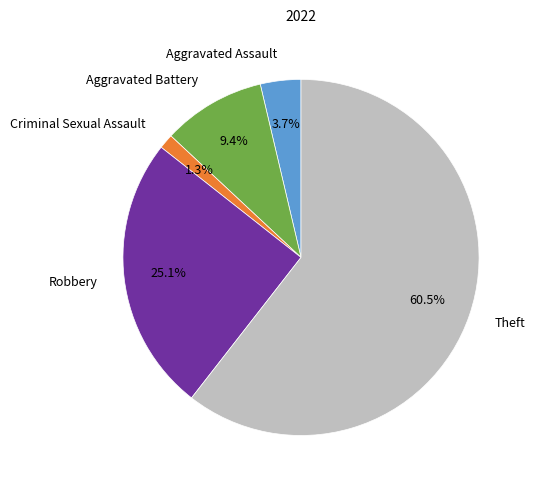

Does any single category account for the majority?

Yes